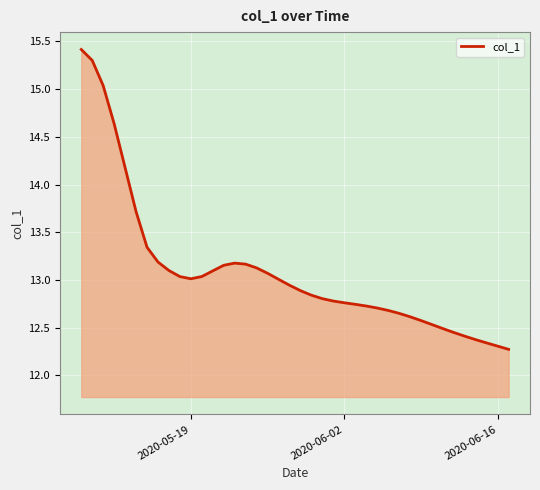

What is the difference between the maximum and minimum values?

3.1